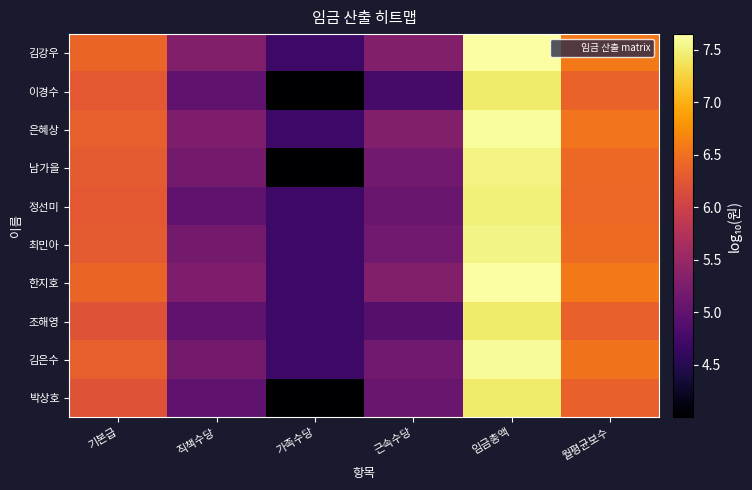

At which category is the sum across all series the highest?

임금총액